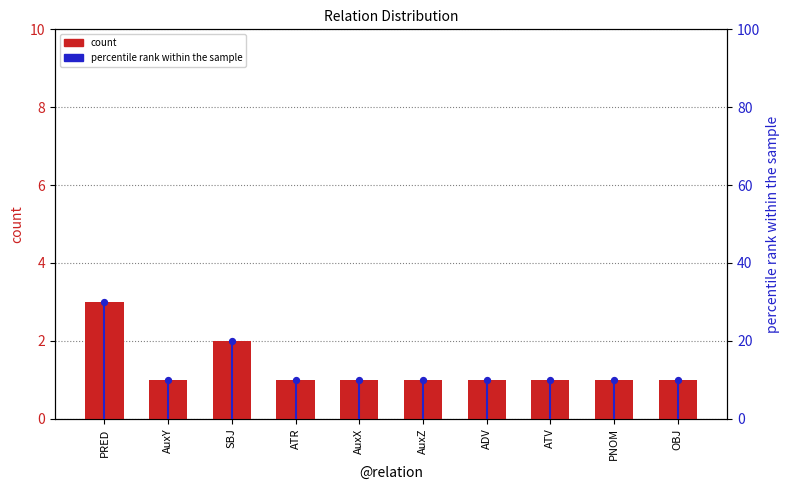

Which series reaches the maximum Y coordinate?

percentile rank within the sample